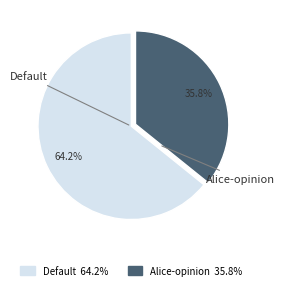

How many slices are in this pie chart?

2